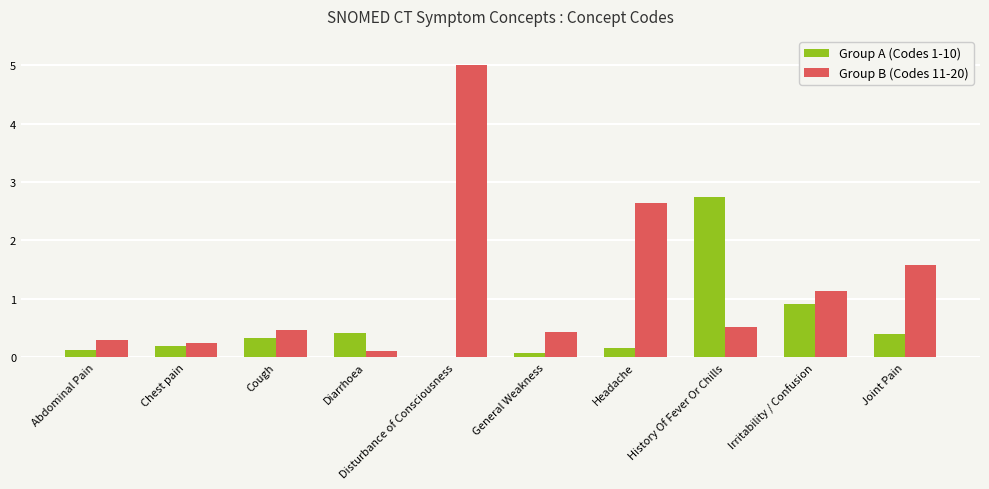

What are all the series names shown in the legend?

Group A (Codes 1-10), Group B (Codes 11-20)